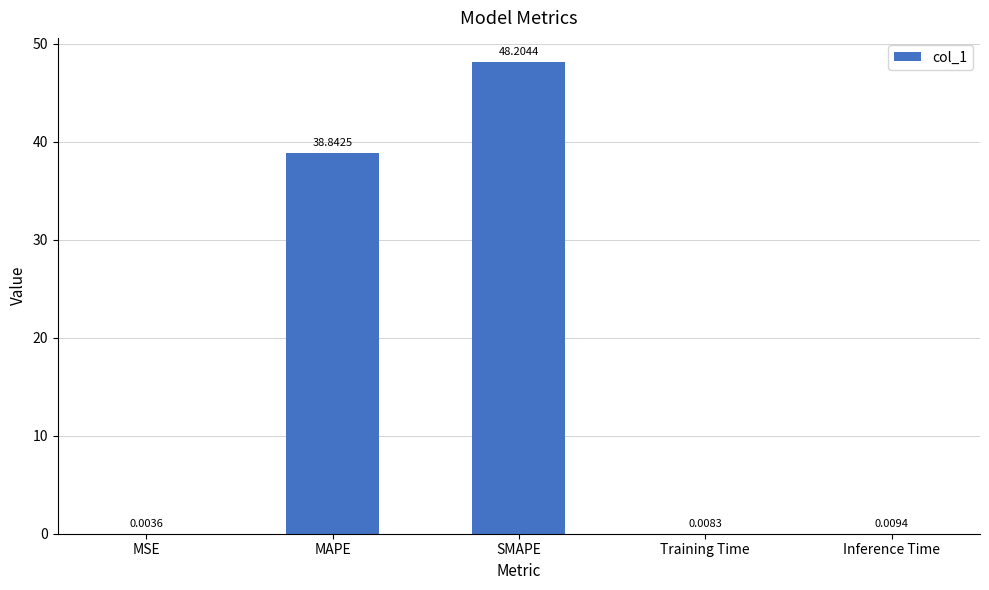

What is the difference between the values at MAPE and SMAPE?

9.4